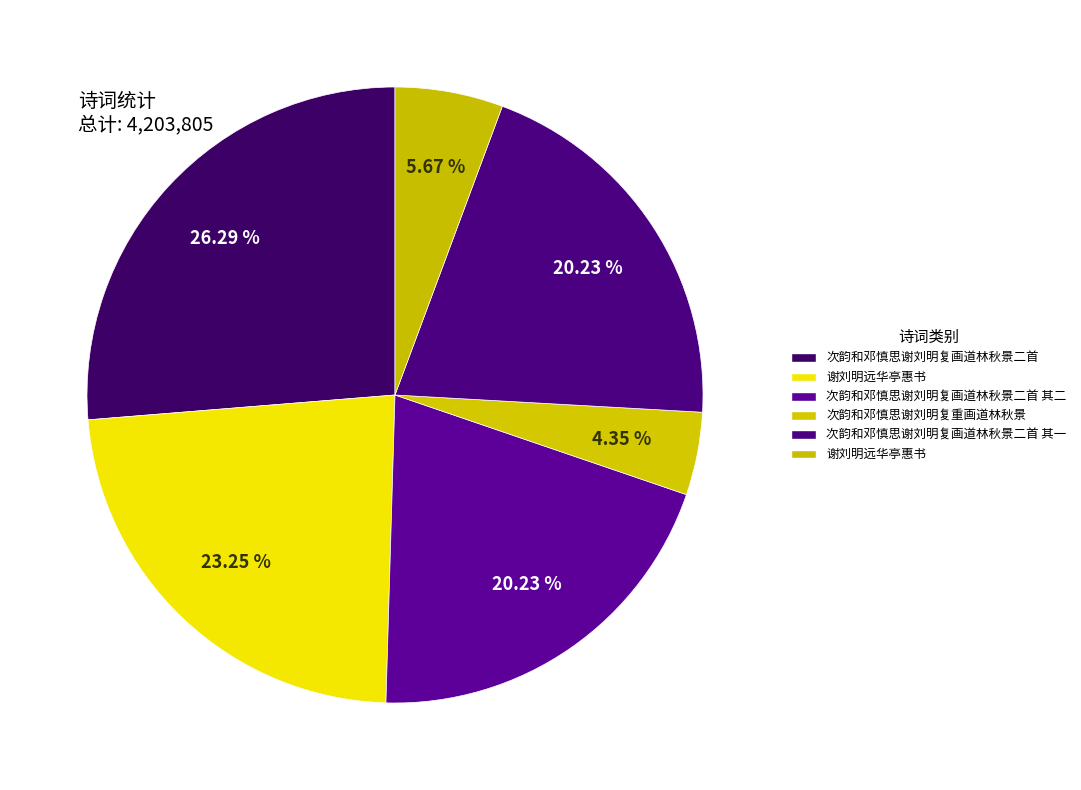

Count the number of slices in the pie.

6